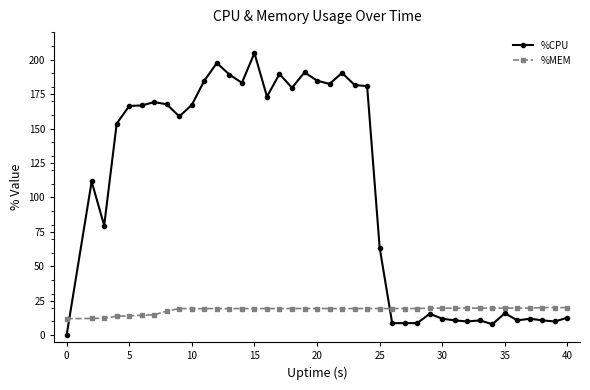

Rank the series by their average value, from highest to lowest.

%CPU, %MEM